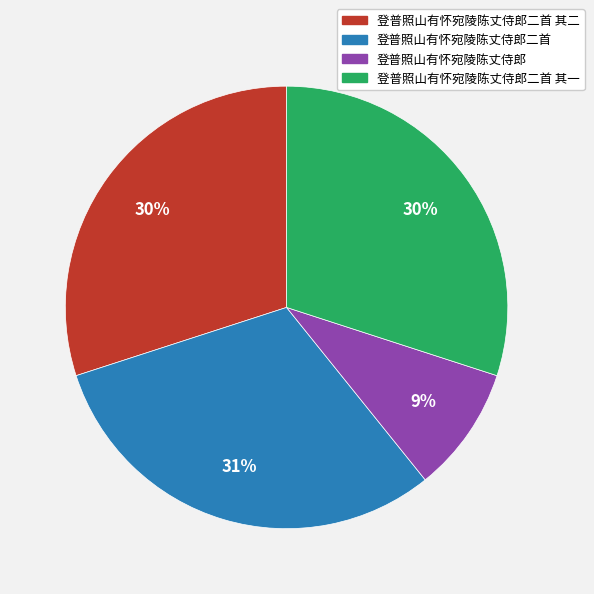

True or false: 登普照山有怀宛陵陈丈侍郎 accounts for 23% of the total.

False